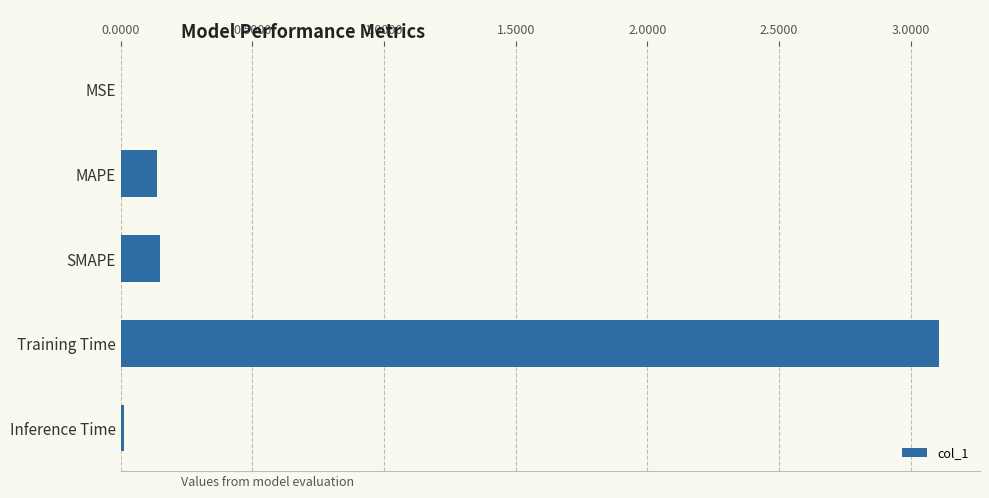

What is the maximum value shown in the chart?

3.1